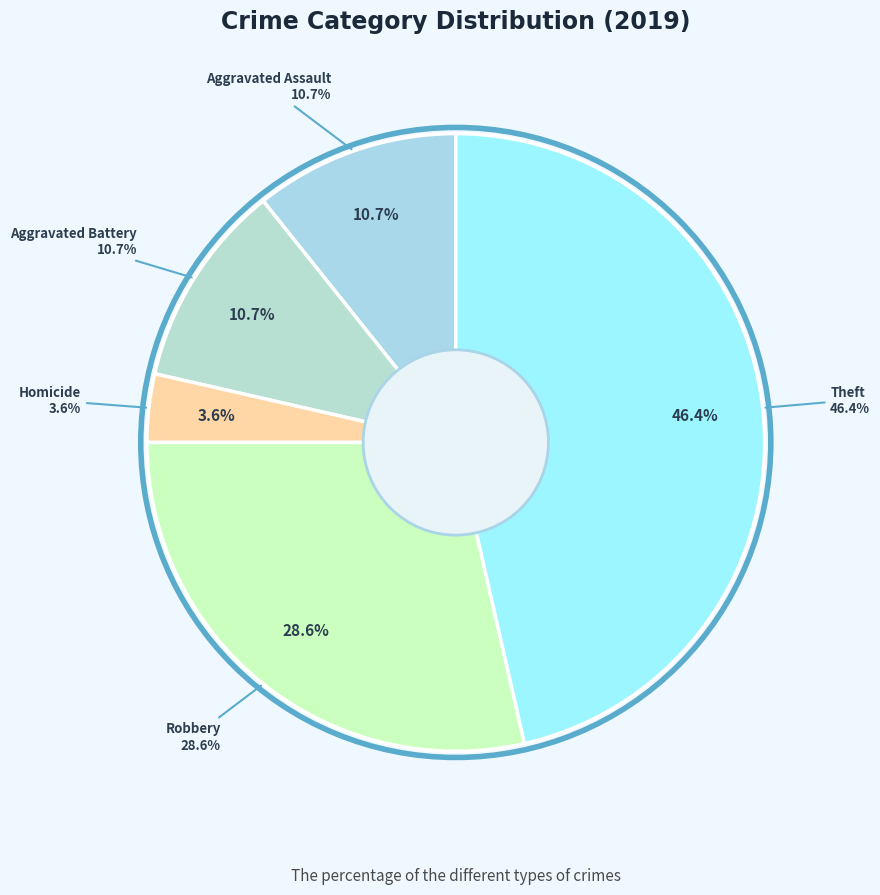

Is Criminal Sexual Assault the majority of the pie?

No